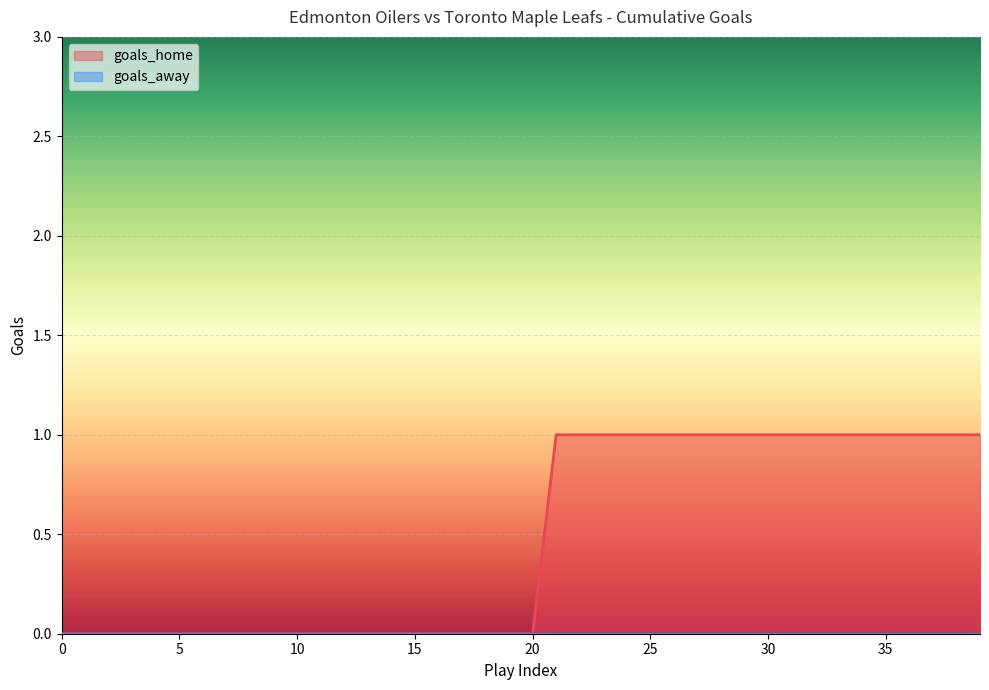

Reading left to right, list all the values displayed in this chart.

0=0	1=0	2=0	3=0	4=0	5=0	6=0	7=0	8=0	9=0	10=0	11=0	12=0	13=0	14=0	15=0	16=0	17=0	18=0	19=0	20=0	21=1	22=1	23=1	24=1	25=1	26=1	27=1	28=1	29=1	30=1	31=1	32=1	33=1	34=1	35=1	36=1	37=1	38=1	39=1